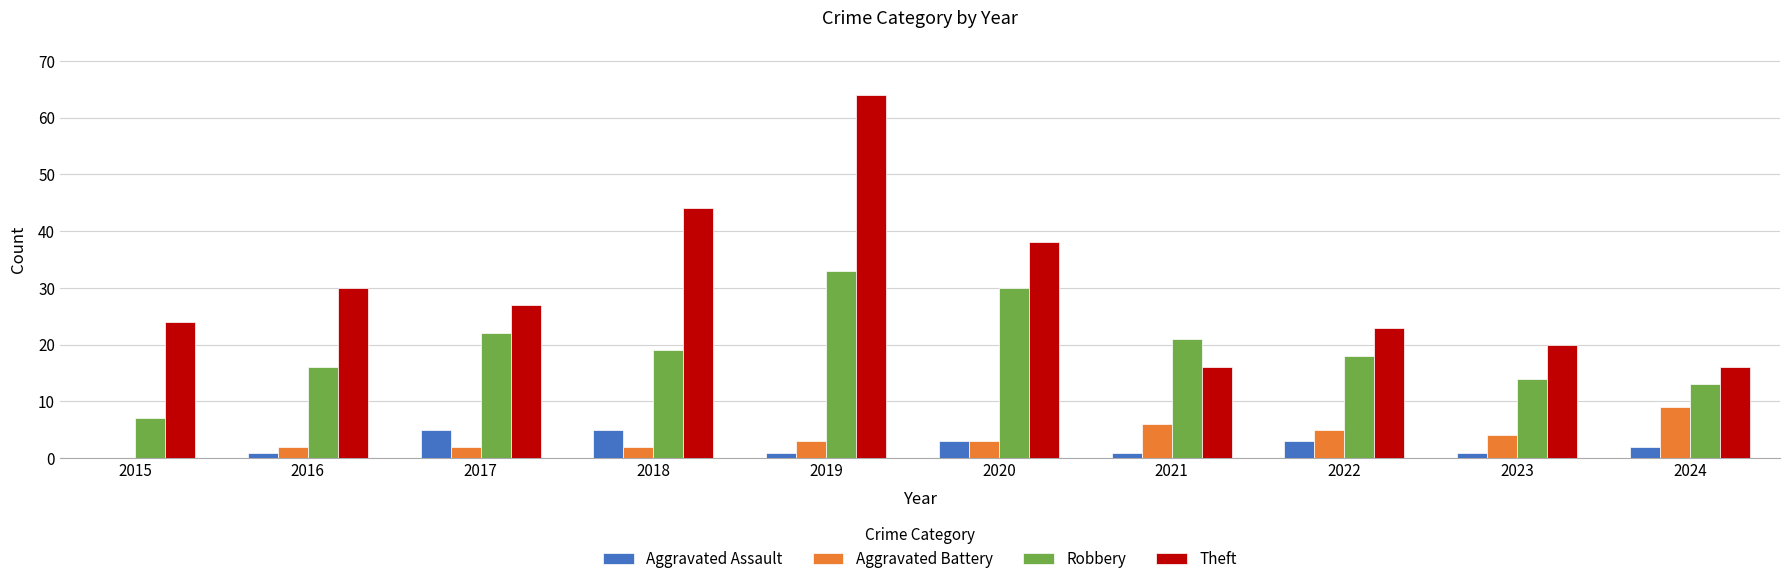

Which series changed the most between 2016 and 2020?

Robbery